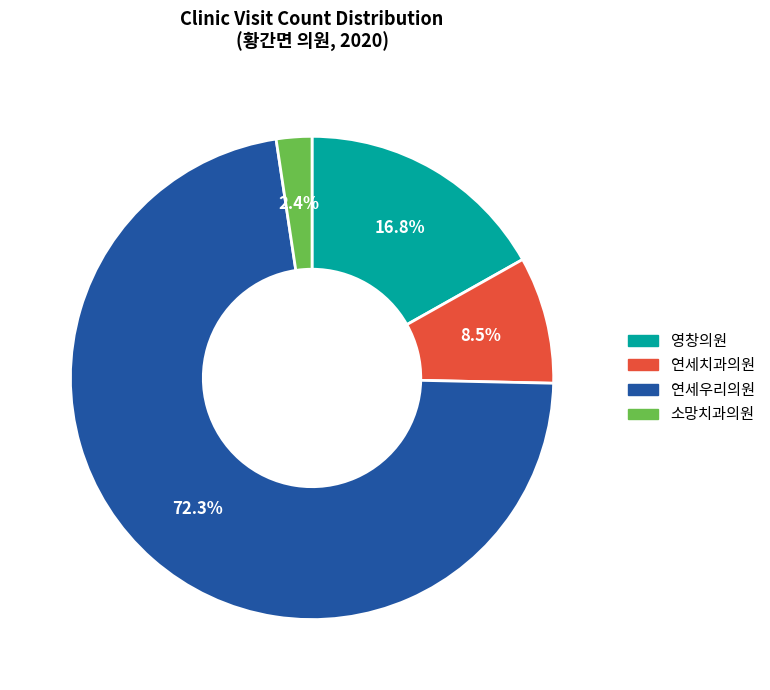

Rank the categories by value from lowest to highest.

소망치과의원, 연세치과의원, 영창의원, 연세우리의원